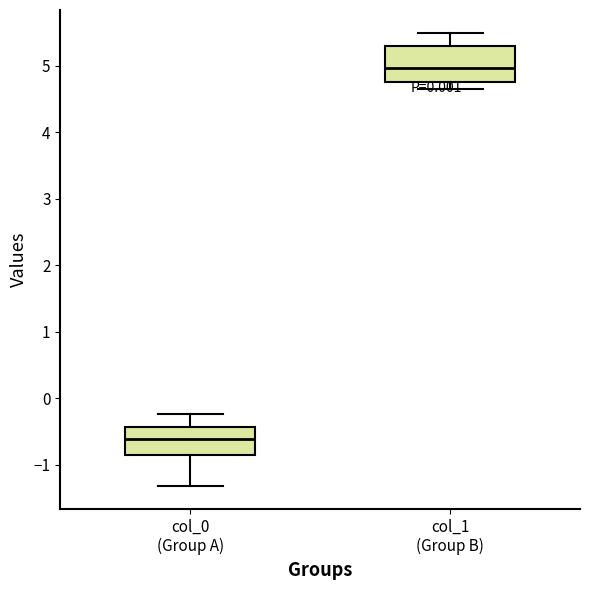

Reading left to right, transcribe this box plot: for each box, give where its median line is, the range the box spans, and where its two whiskers end, as read against the y-axis. The values are not printed on the chart, so give them approximately, as read against the axis.

col_0 (Group A): median -0.6, box -0.9 to -0.4, whiskers -1.3 to -0.2
col_1 (Group B): median 5.0, box 4.8 to 5.3, whiskers 4.7 to 5.5